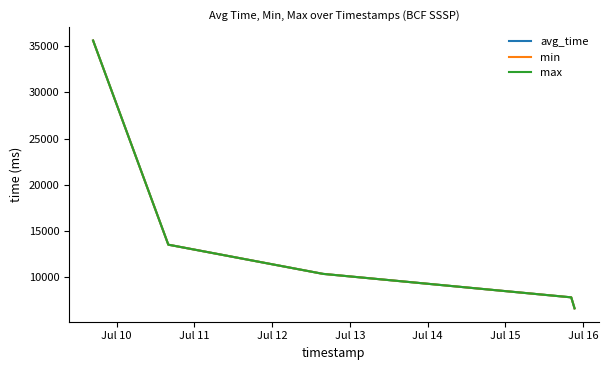

Does the chart have visible grid lines?

No